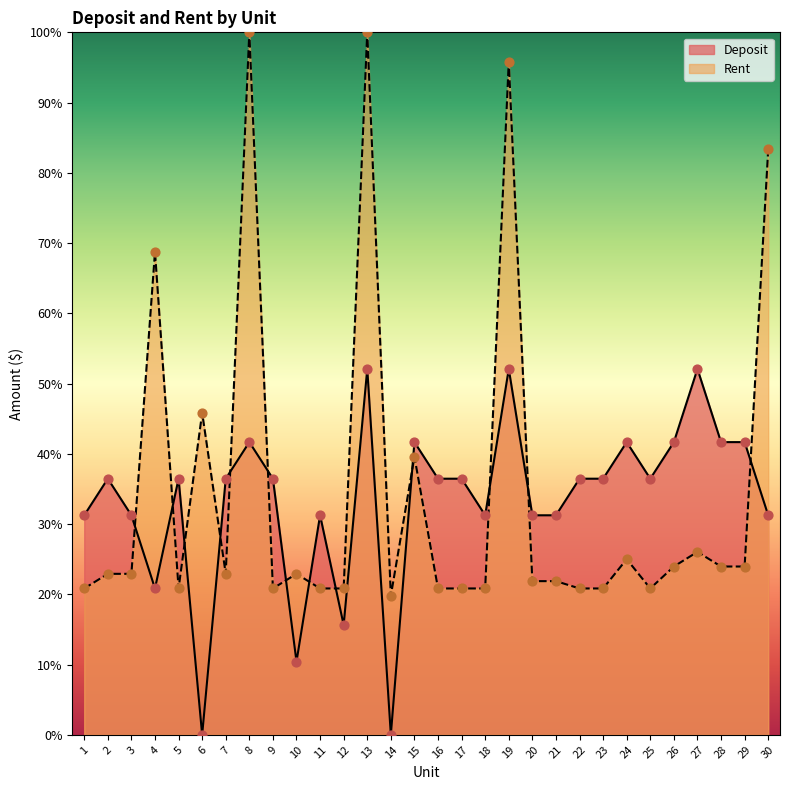

At how many categories does at least one series exceed 59?

5